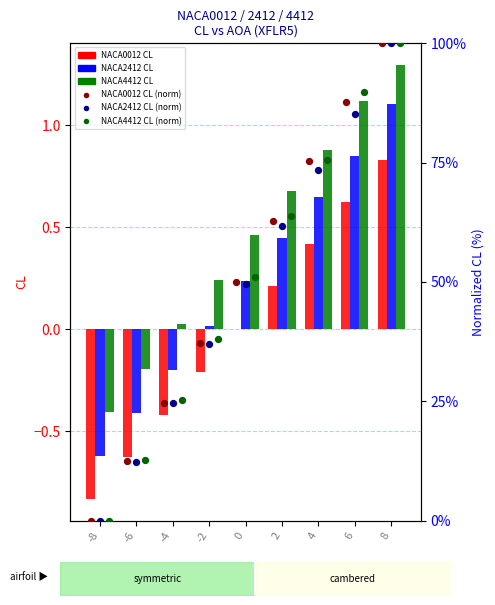

What are all the series names shown in the legend?

NACA0012 CL, NACA2412 CL, NACA4412 CL, NACA0012 CL (norm), NACA2412 CL (norm), NACA4412 CL (norm)